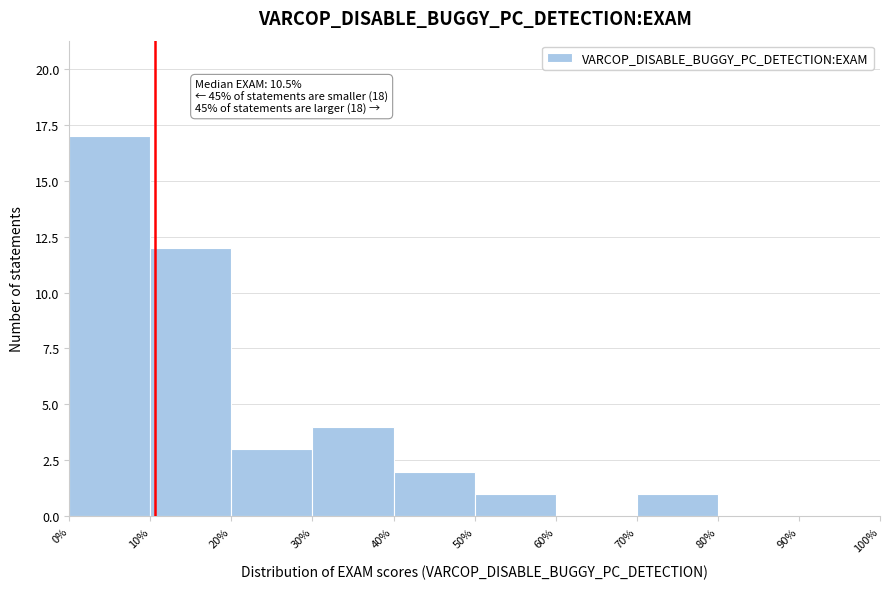

Over which range of the x-axis is the bar tallest?

0% to 10%